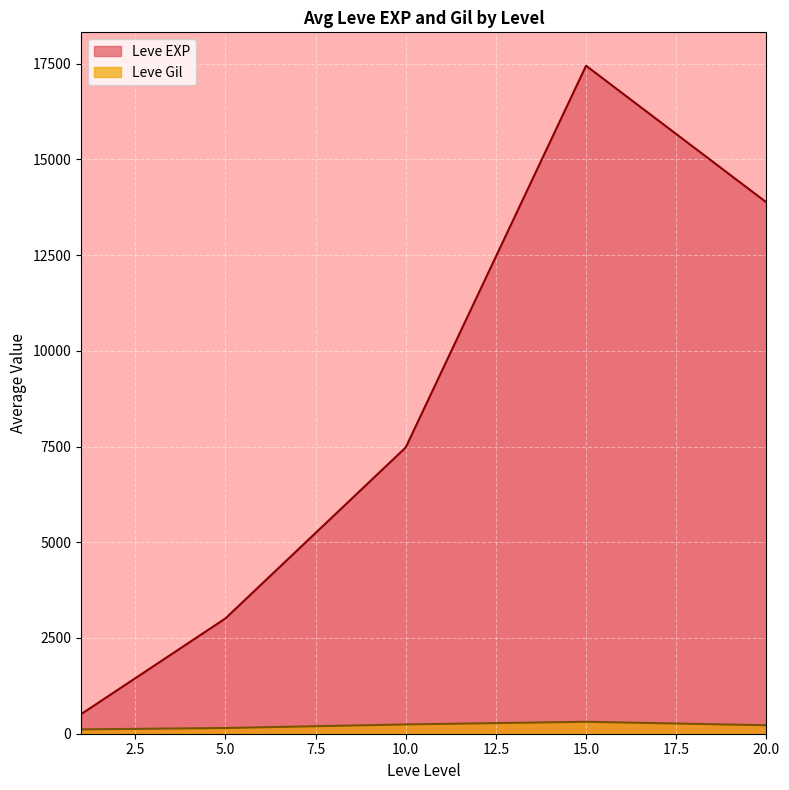

Which category has the highest value in the Leve Gil series?

15